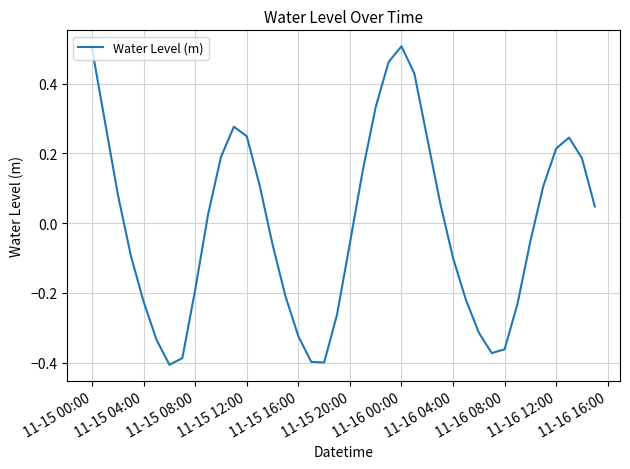

How many positive values are there?

20